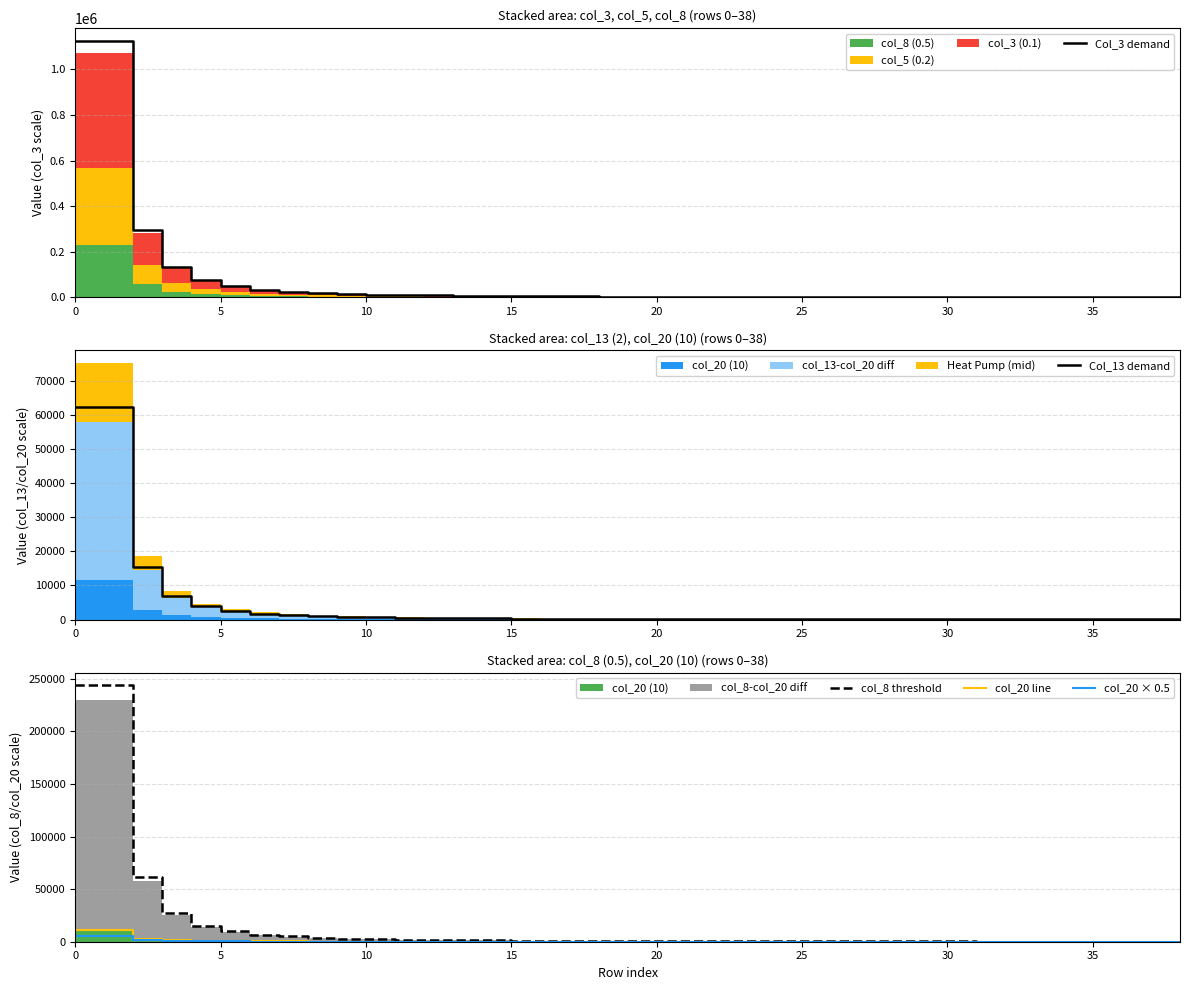

Reading right to left, list all the values displayed in this chart.

Col_3 demand: 566.0	611.1	662.6	718.2	781.2	852.6	932.4	1023.8	1123.5	1249.5	1375.5	1533.0	1711.5	1921.5	2142.0	2320.5	2541.0	2782.5	3066.0	3391.5	3780.0	4231.5	4767.0	5418.0	6216.0	7203.0	8452.5	10048.5	12180.0	15015.0	19005.0	24780.0	33705.0	48405.0	75495.0	133350.0	297150.0	1123500.0	1123500.0
Col_13 demand: 29.2	31.4	34.0	36.9	40.2	43.8	48.0	52.6	58.0	64.0	71.0	78.9	88.2	99.1	110.2	119.9	130.7	142.6	157.7	175.0	194.4	217.1	245.2	278.6	319.7	370.4	435.2	517.3	625.3	772.2	976.3	1274.4	1738.8	2494.8	3898.8	6933.6	15552.0	62424.0	62424.0
col_8 threshold: 114.5	123.0	133.6	145.2	157.9	171.7	188.7	206.7	227.9	251.2	278.8	310.6	346.6	389.0	431.4	469.6	512.0	561.8	619.0	684.8	762.1	854.4	963.5	1091.8	1261.4	1452.2	1706.6	2035.2	2459.2	3031.6	3837.2	5003.2	6815.8	9805.0	15264.0	27242.0	61162.0	243800.0	243800.0
col_20 line: 5.4	5.8	6.3	6.8	7.5	8.1	8.9	9.8	10.7	11.9	13.1	14.6	16.3	18.4	20.4	22.1	24.2	26.5	29.2	32.3	36.0	40.3	45.4	51.7	59.3	68.7	80.5	95.8	116.0	143.0	181.0	236.0	321.0	463.0	723.0	1280.0	2890.0	11600.0	11600.0
col_20 × 0.5: 2.7	2.9	3.2	3.4	3.7	4.1	4.4	4.9	5.3	6.0	6.5	7.3	8.2	9.2	10.2	11.1	12.1	13.2	14.6	16.1	18.0	20.1	22.7	25.9	29.6	34.4	40.2	47.9	58.0	71.5	90.5	118.0	160.5	231.5	361.5	640.0	1445.0	5800.0	5800.0